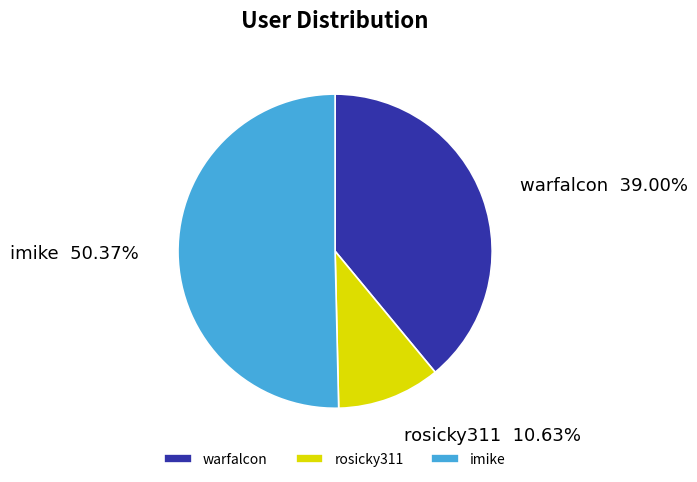

What portion of the pie excludes imike?

49.6%